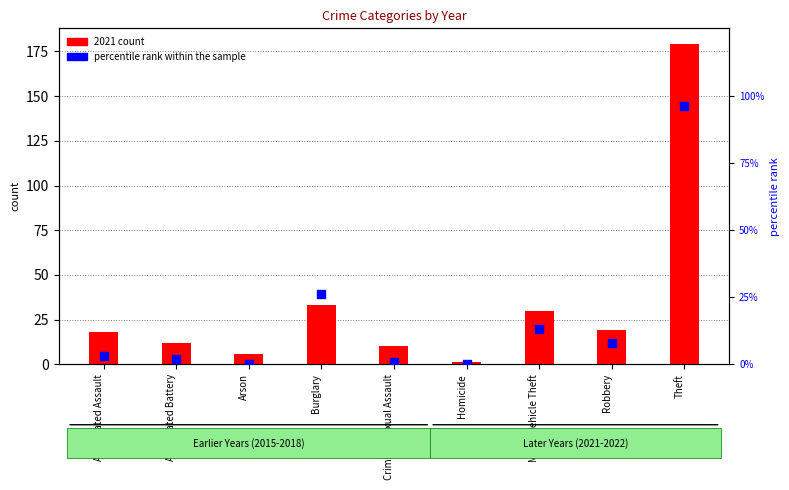

What are all the series names shown in the legend?

2021 count, percentile rank within the sample